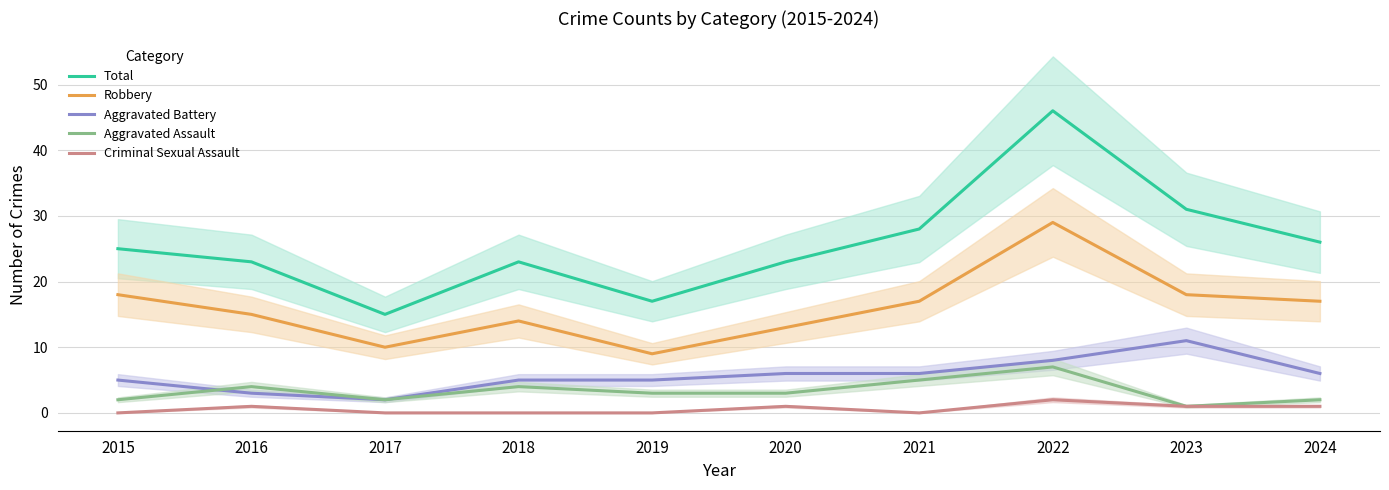

In Robbery, how many points are higher than both neighbors (excluding endpoints)?

2